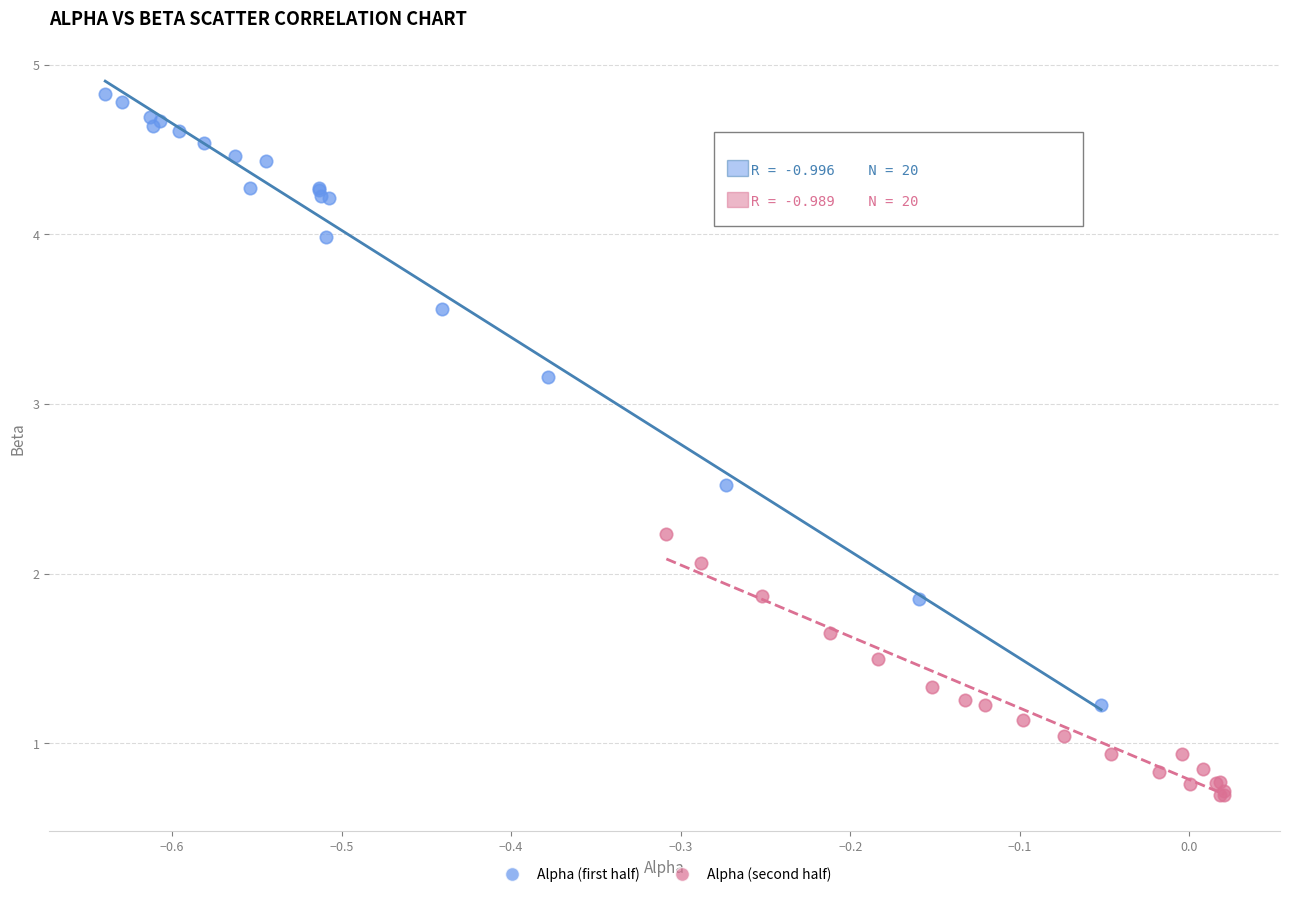

What are all the series names shown in the legend?

Alpha (first half), Alpha (second half)